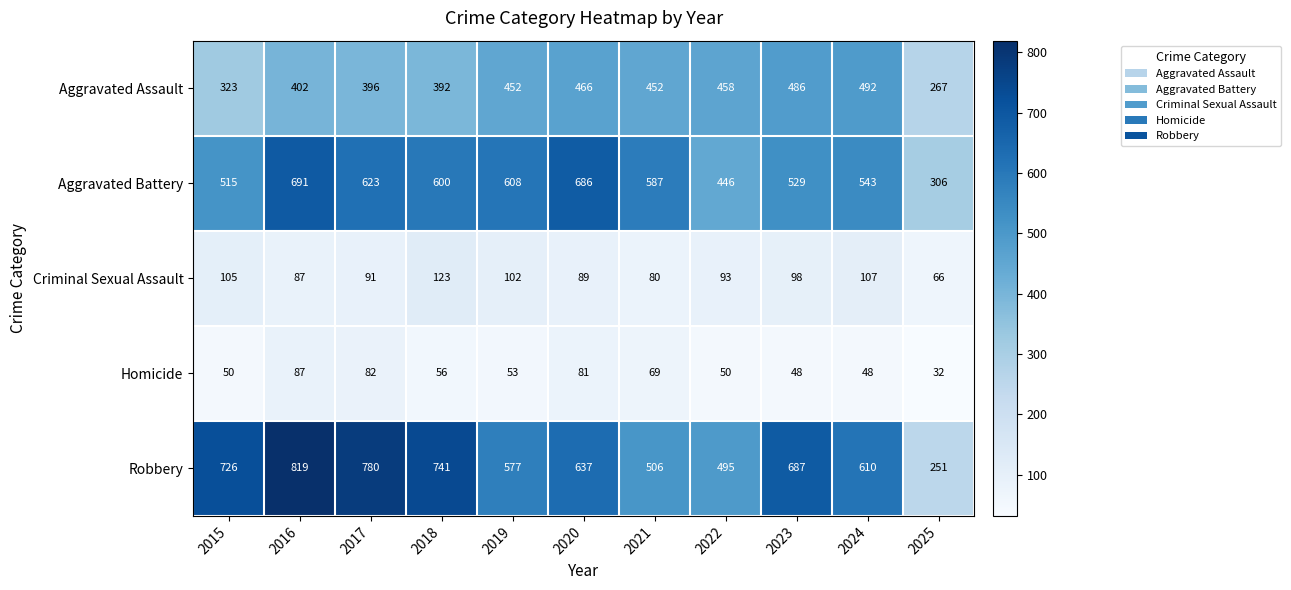

Between 2015 and 2024, which series saw the biggest shift?

Aggravated Assault